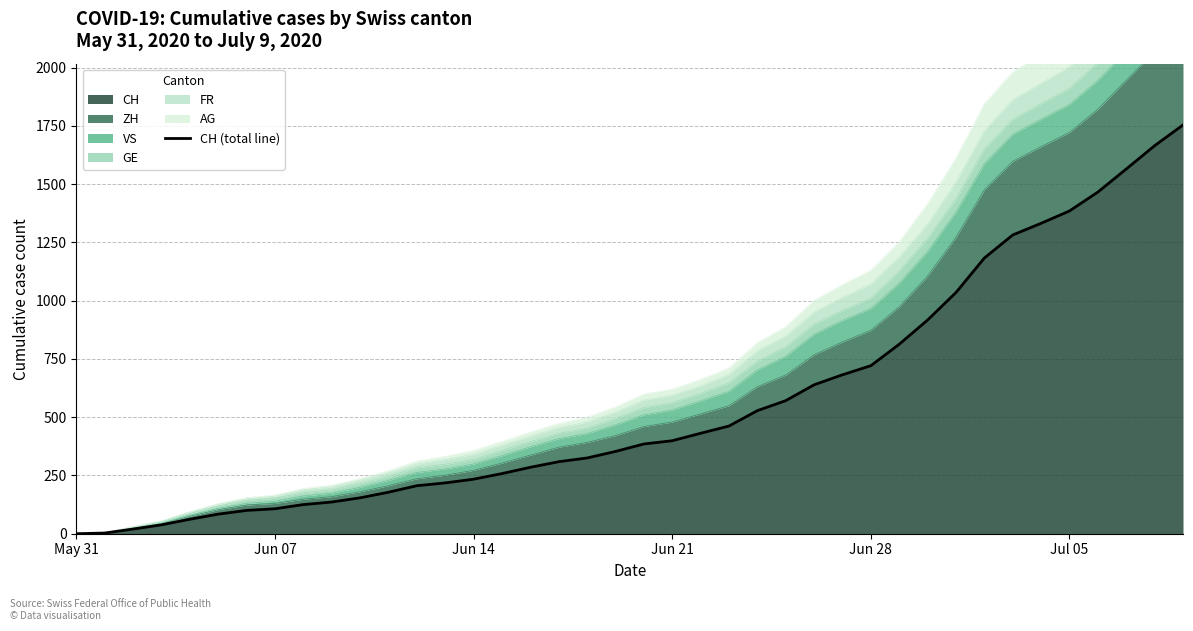

What is the value of the 40th point from the left?

1754